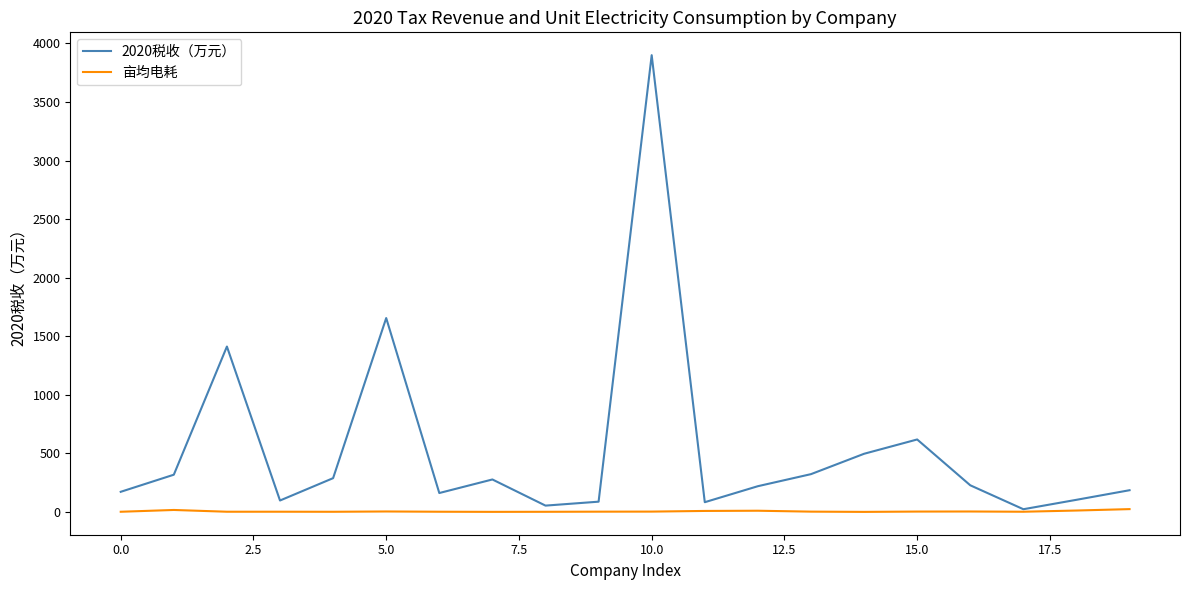

Rank the series by their average value, from lowest to highest.

亩均电耗, 2020税收（万元）